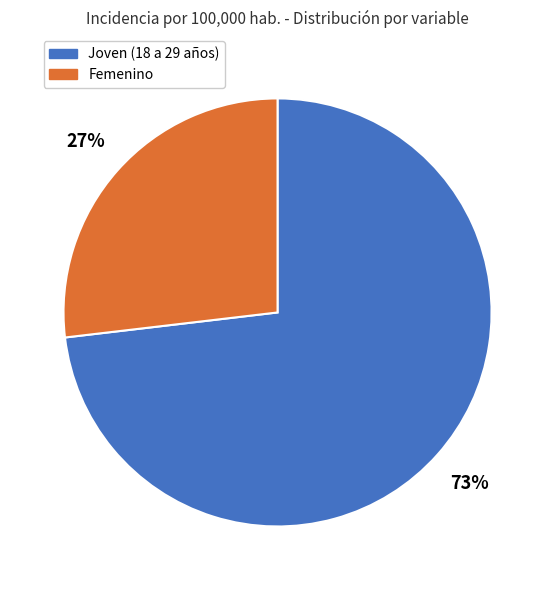

Does Joven (18 a 29 años) account for over 50% of the chart?

Yes